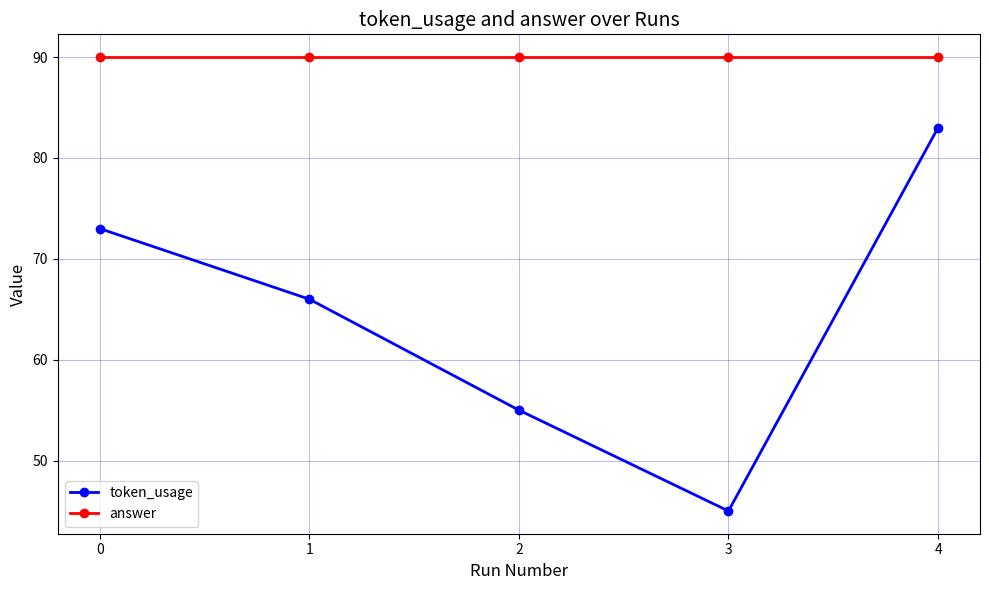

What is the sum of the token_usage values at 1 and 0?

139